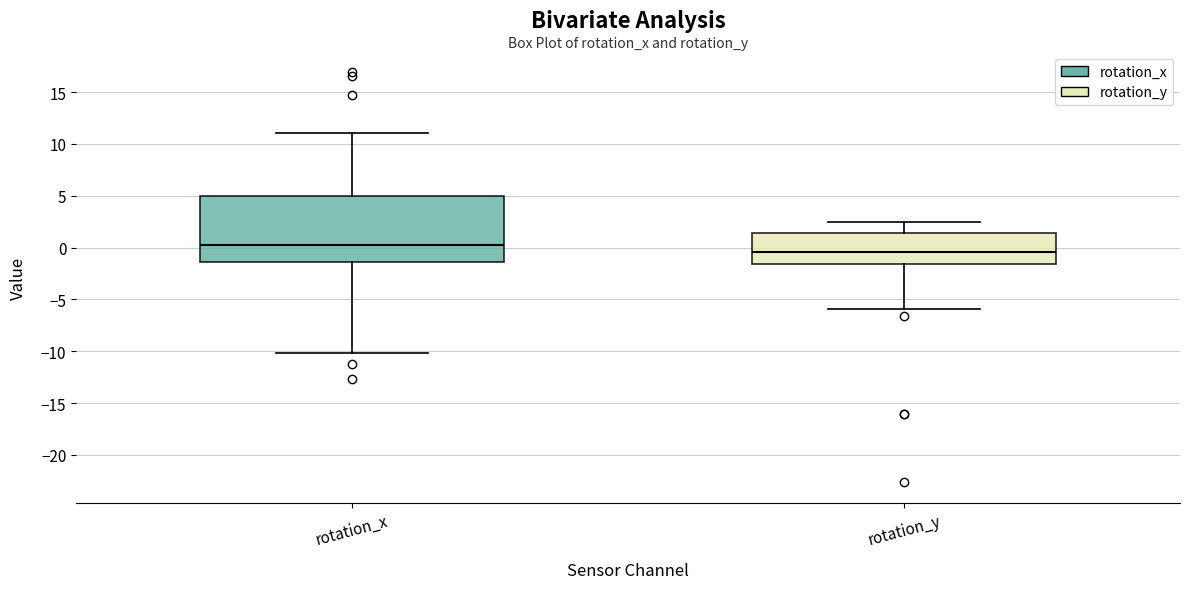

Comparing the boxes themselves (not the whiskers), which one is the tallest?

rotation_x